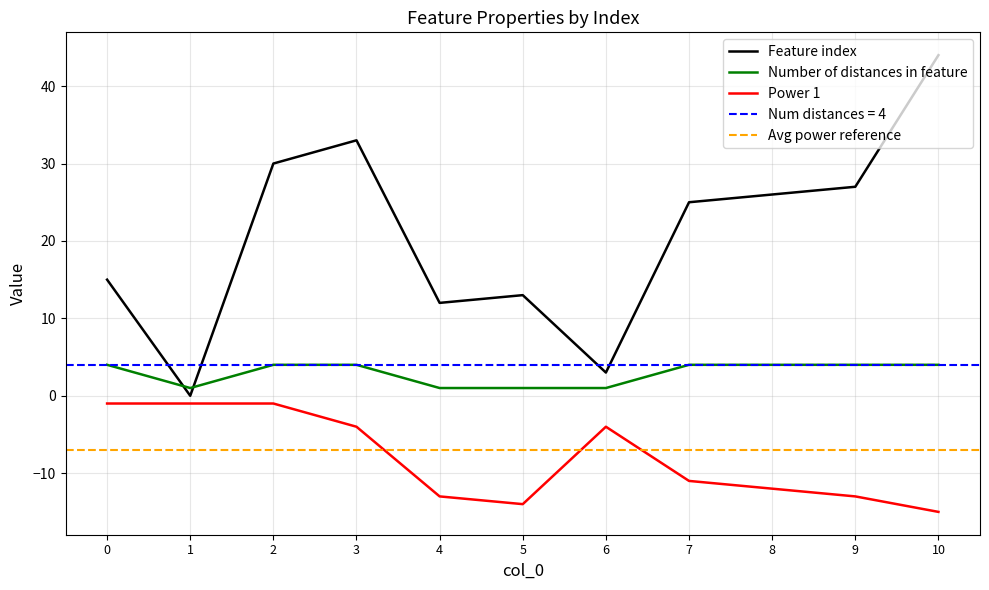

Reading right to left, transcribe all the data shown in this chart.

Feature index: 44	27	26	25	3	13	12	33	30	0	15
Number of distances in feature: 4	4	4	4	1	1	1	4	4	1	4
Power 1: -15	-13	-12	-11	-4	-14	-13	-4	-1	-1	-1